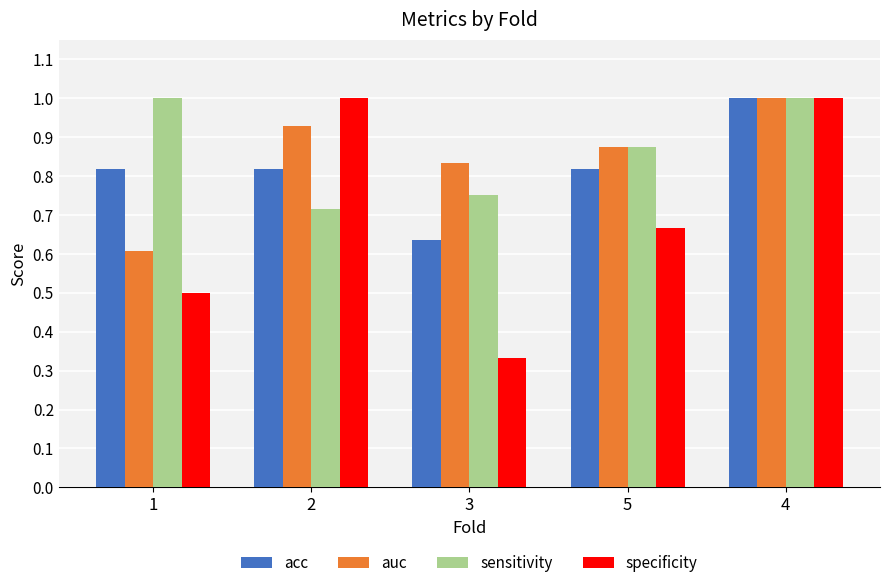

What is the sum of the acc values at 5 and 3?

1.5